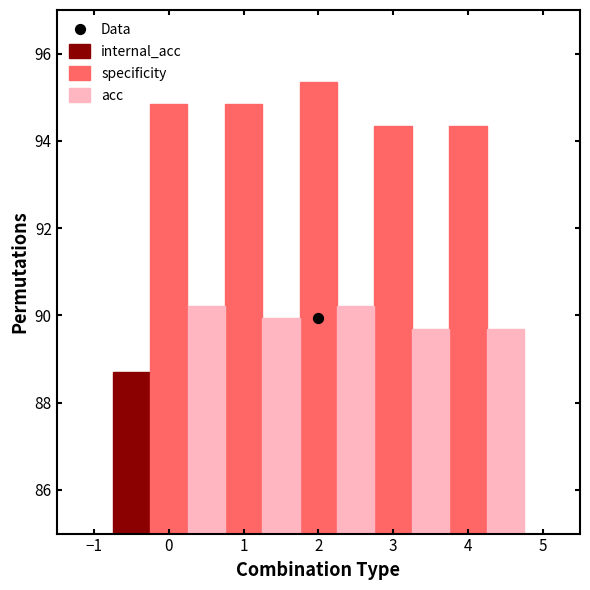

Which series reaches the maximum Y coordinate?

specificity